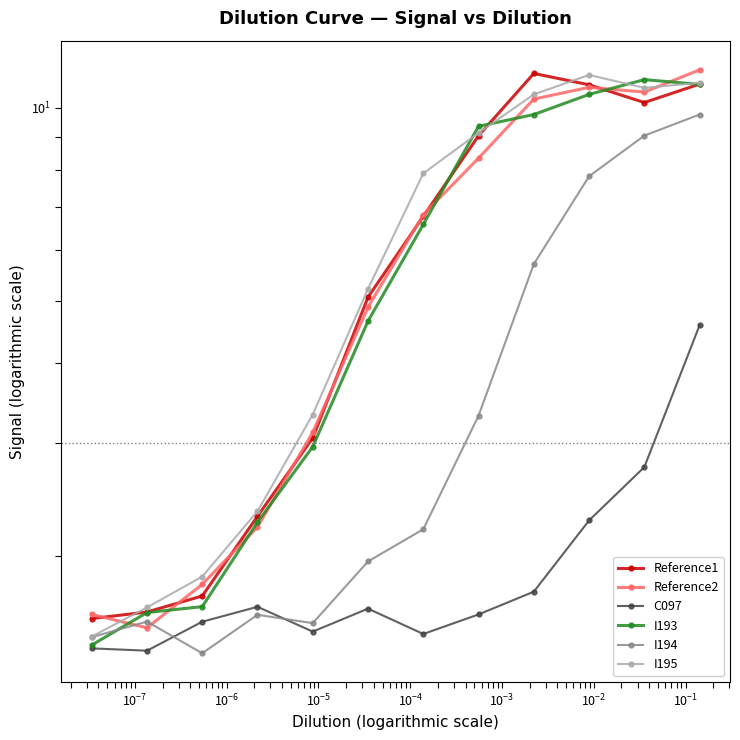

True or false: I193 and C097 cross at least once.

False